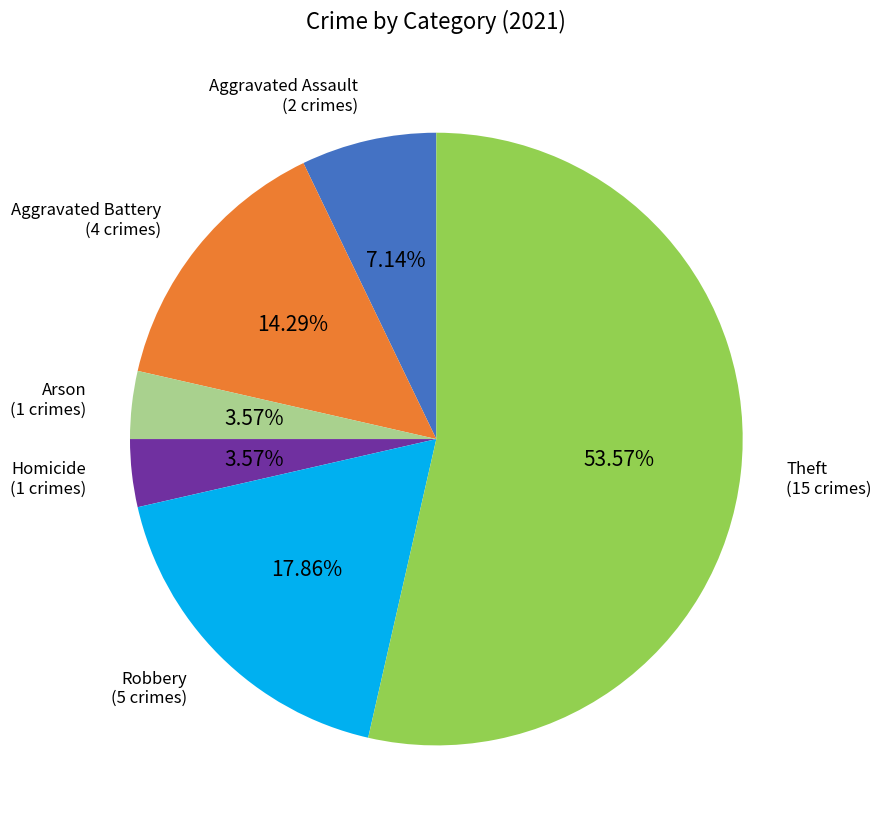

Does any single category account for the majority?

Yes